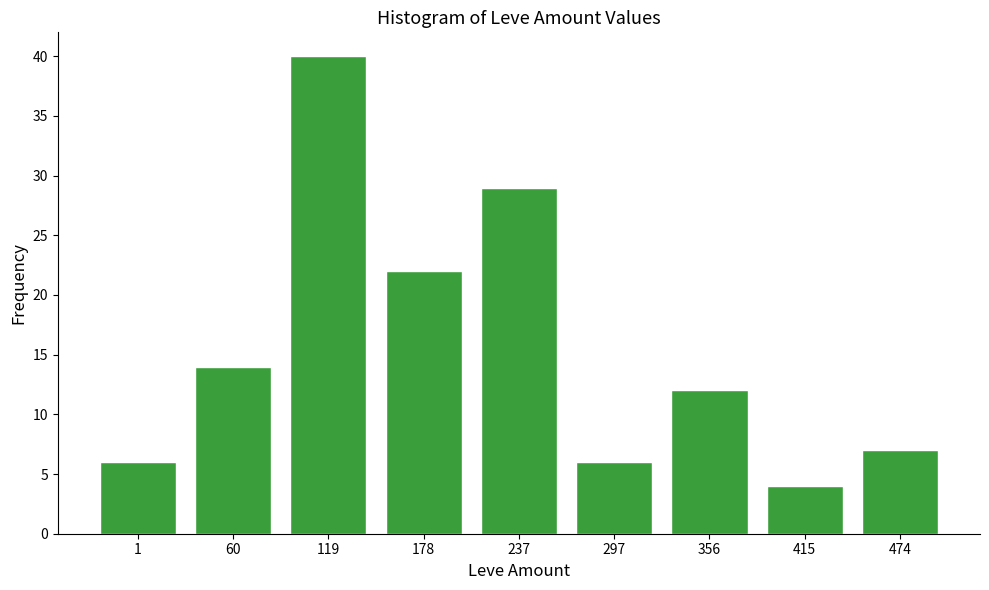

Reading left to right, what are all the values shown in this chart?

1=6	60=14	119=40	178=22	237=29	297=6	356=12	415=4	474=7